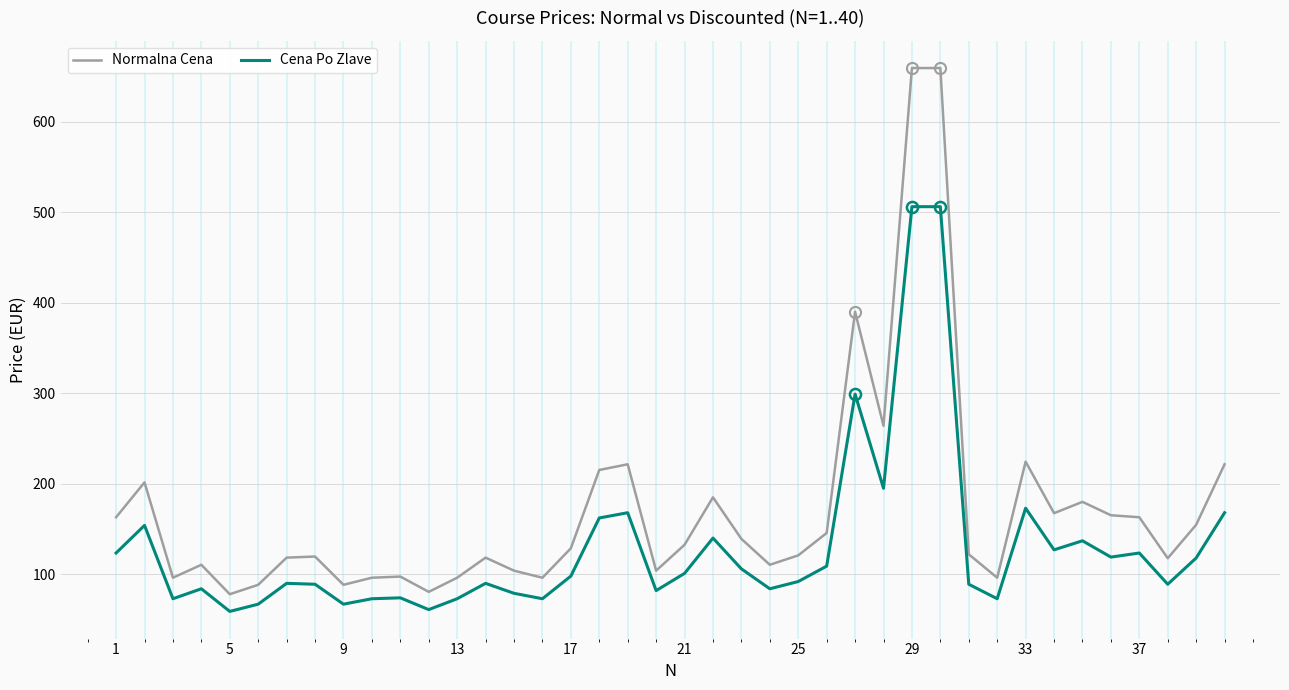

What is the minimum value for Cena Po Zlave?

59.0